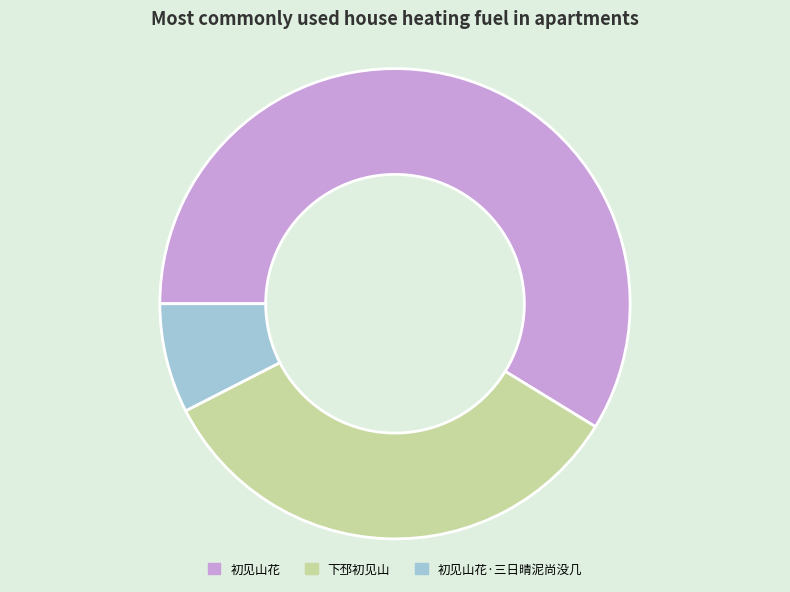

How many slices are in this pie chart?

3